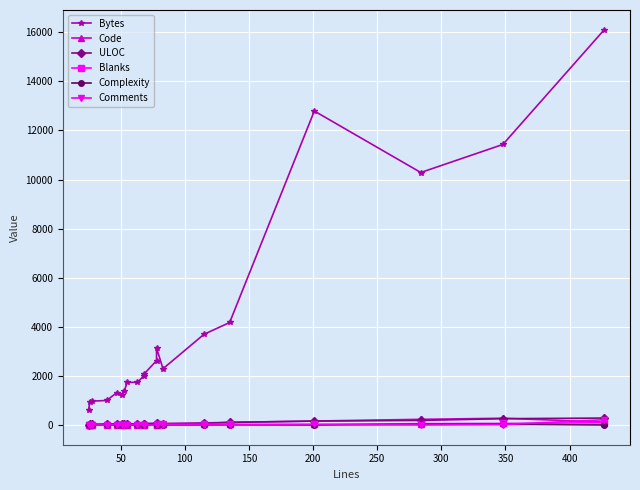

True or false: Comments and Complexity intersect in this chart.

True